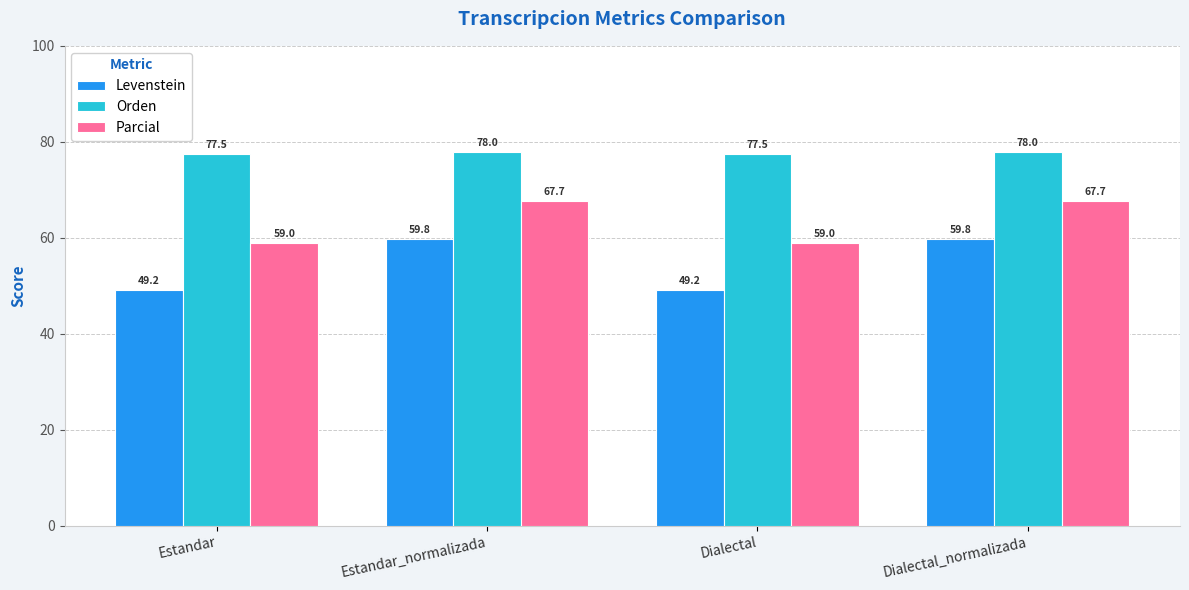

What is the difference between the second highest and minimum values in the Orden series?

0.5